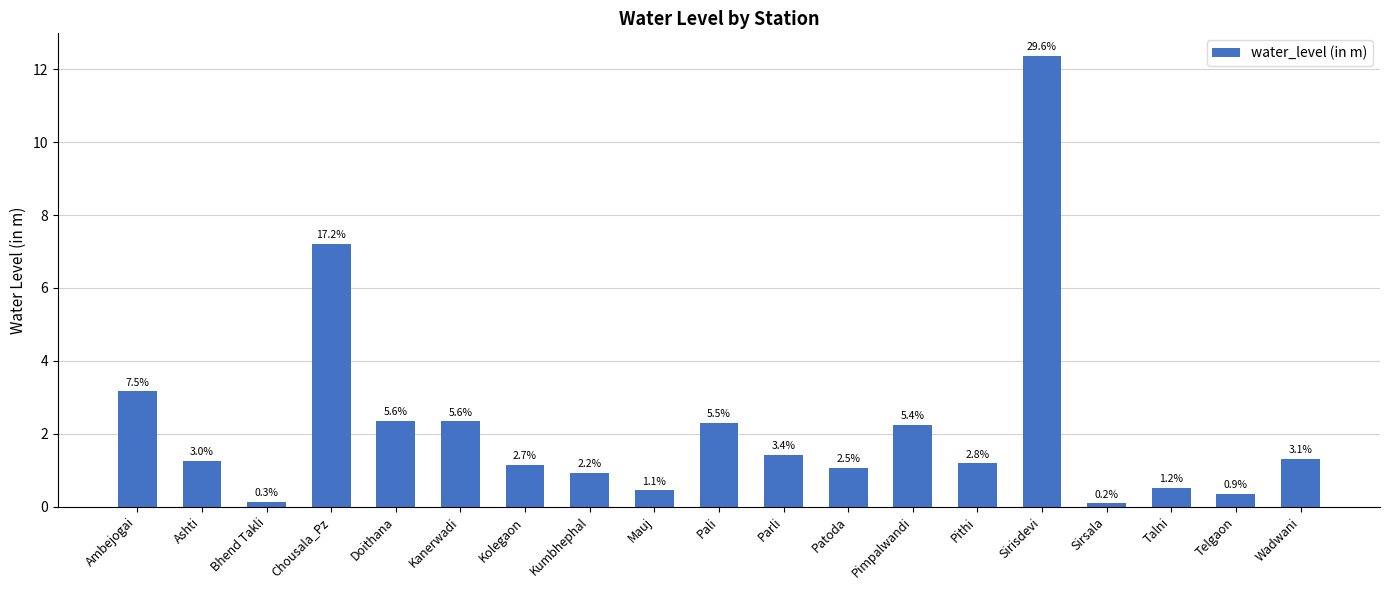

Are the bars horizontal?

No